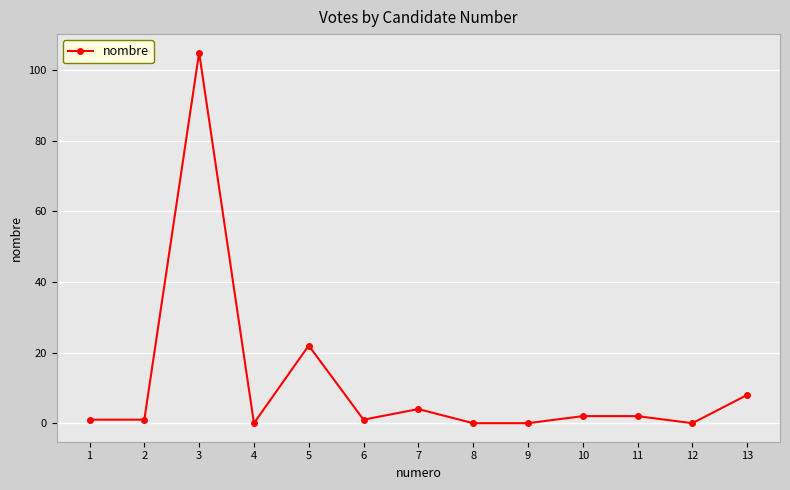

Where is the first local maximum?

3